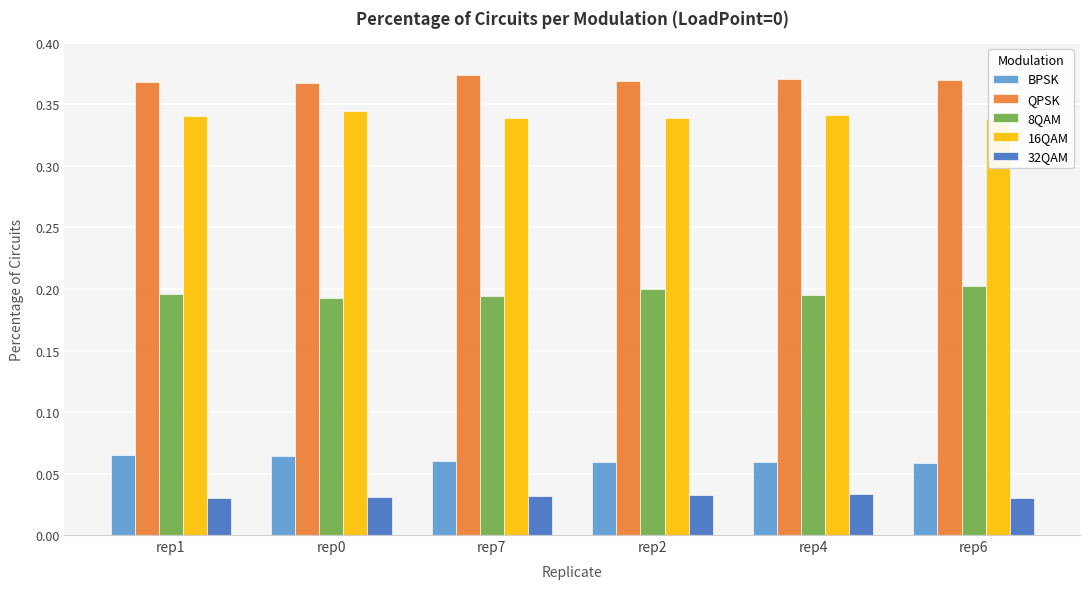

True or false: 8QAM has a value of 0.2 at rep4.

True